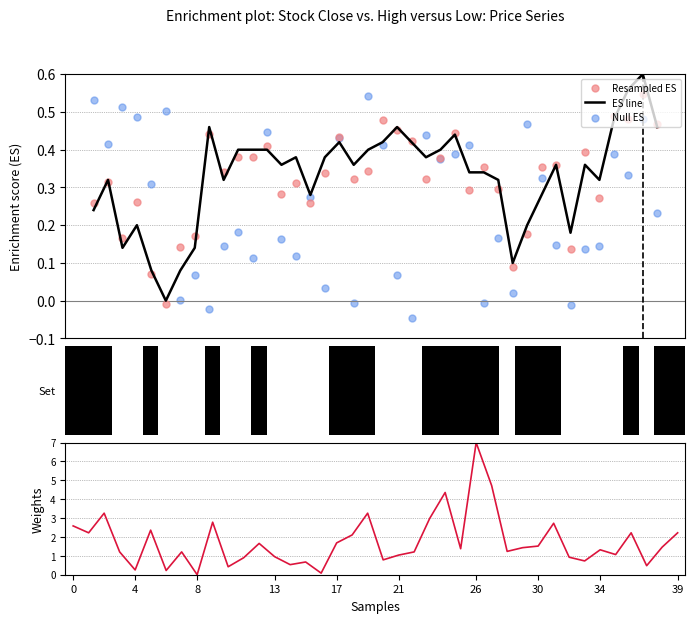

At which category is the sum across all series the highest?

26